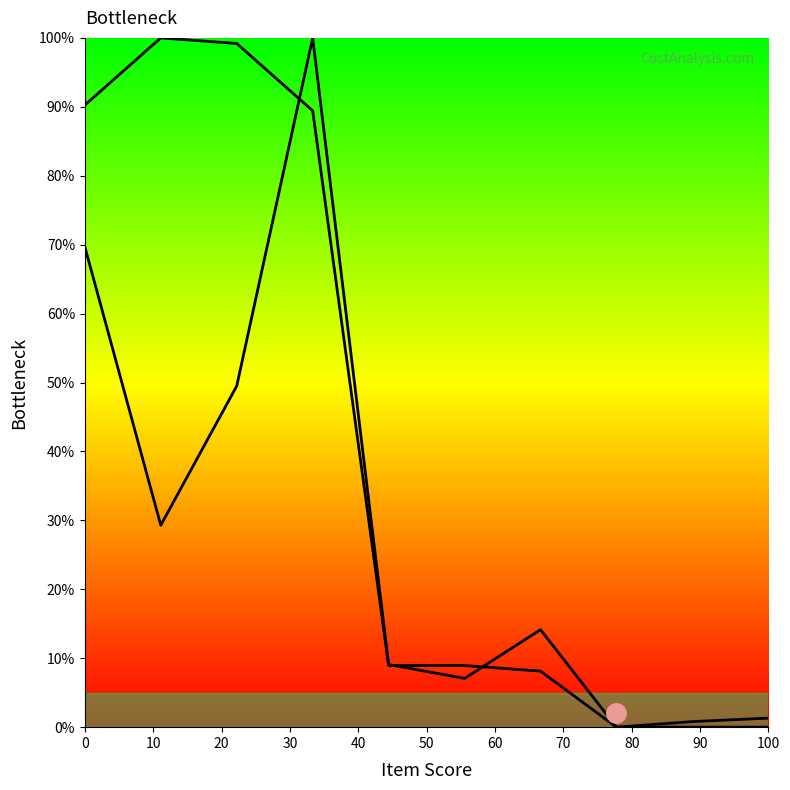

At which category does the chart reach its peak across all series?

30